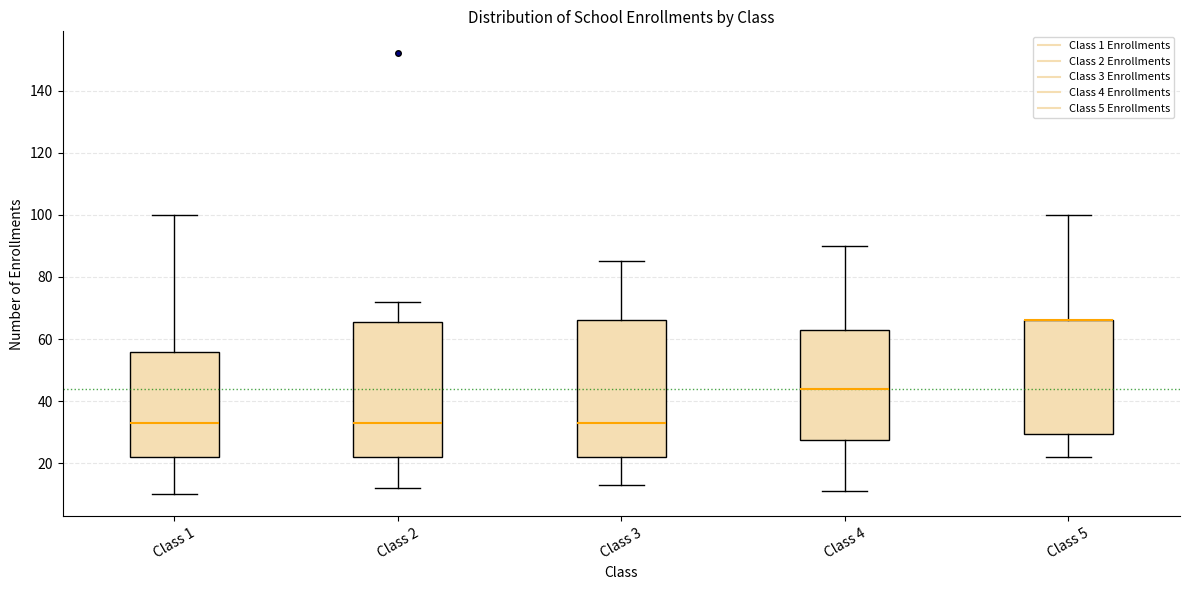

Where does the median line of the box for Class 2 sit on the y-axis? The values are not printed on the chart, so give them approximately, as read against the axis.

34